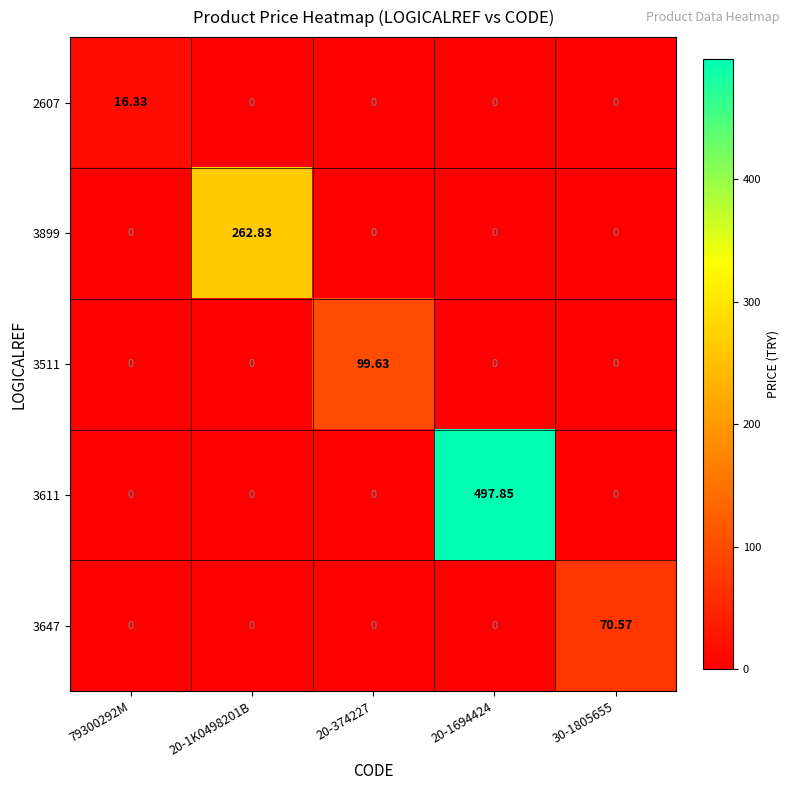

Reading right to left, transcribe all the data shown in this chart.

2607: 30-1805655=0.0	20-1694424=0.0	20-374227=0.0	20-1K0498201B=0.0	79300292M=16.3
3899: 30-1805655=0.0	20-1694424=0.0	20-374227=0.0	20-1K0498201B=262.8	79300292M=0.0
3511: 30-1805655=0.0	20-1694424=0.0	20-374227=99.6	20-1K0498201B=0.0	79300292M=0.0
3611: 30-1805655=0.0	20-1694424=497.9	20-374227=0.0	20-1K0498201B=0.0	79300292M=0.0
3647: 30-1805655=70.6	20-1694424=0.0	20-374227=0.0	20-1K0498201B=0.0	79300292M=0.0